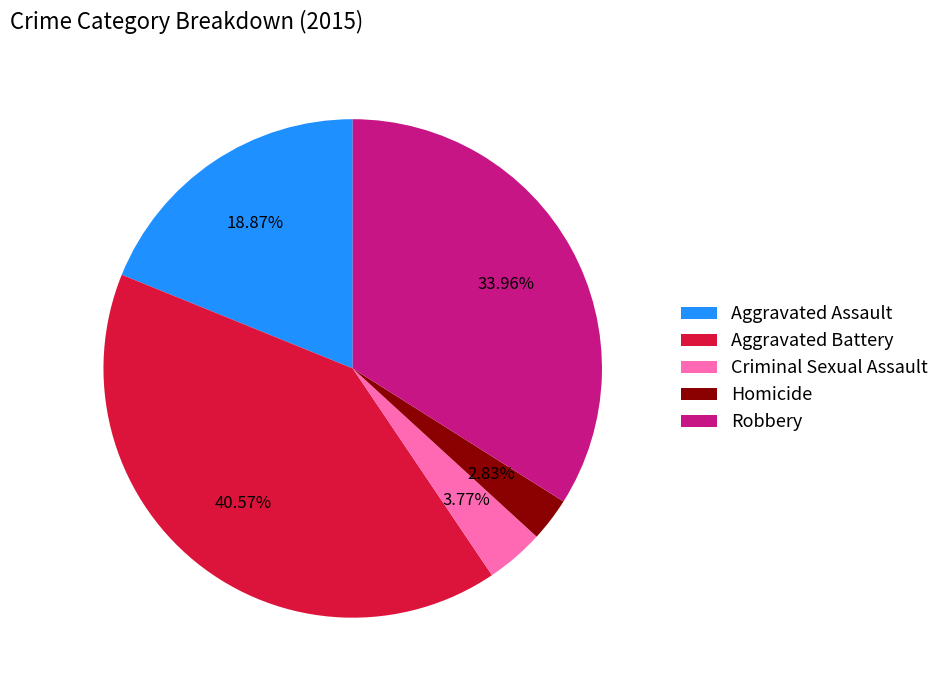

What percentage is NOT represented by Homicide?

97.2%